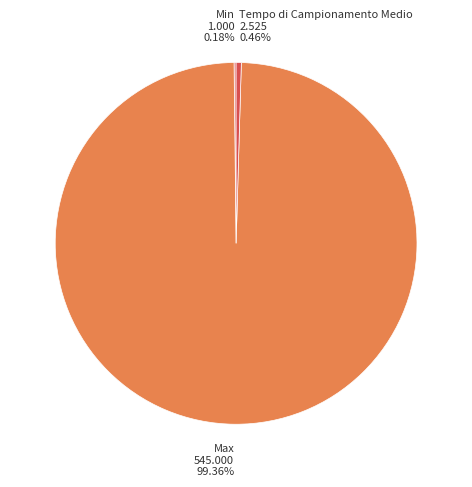

To the nearest percent, what is the average slice percentage?

33%